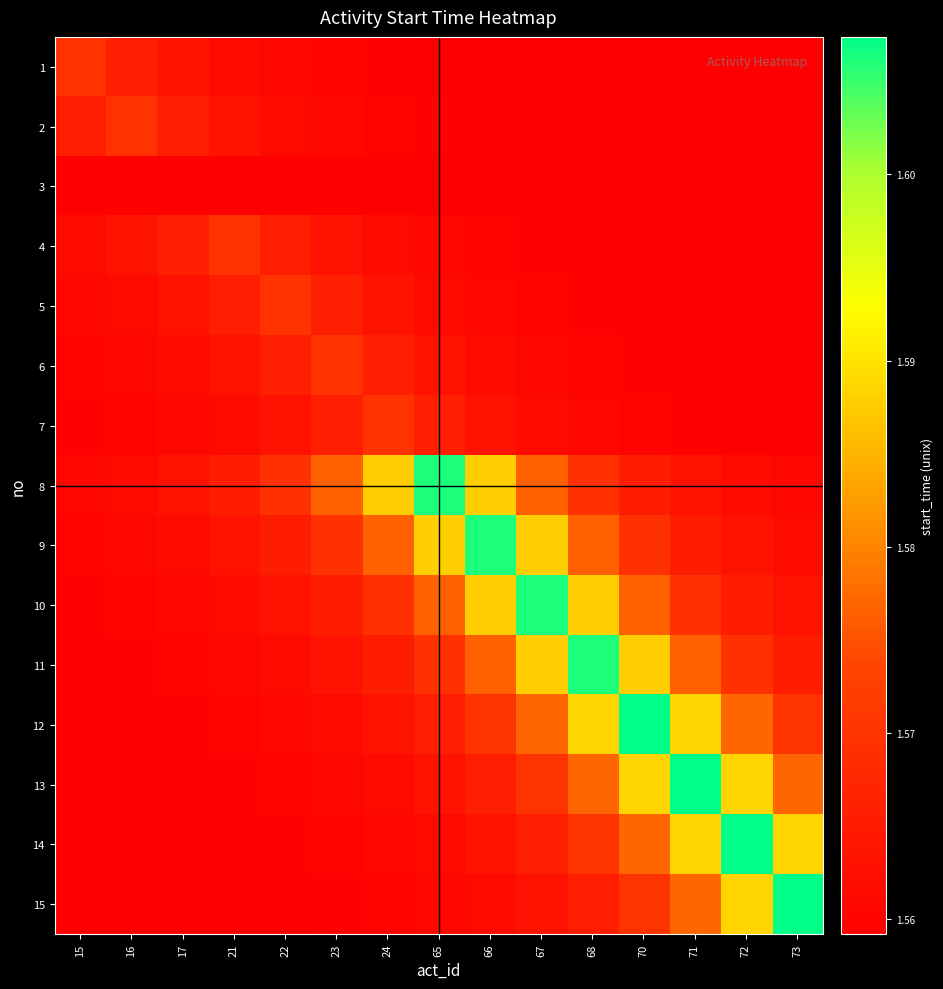

Which series has the widest spread of values?

15